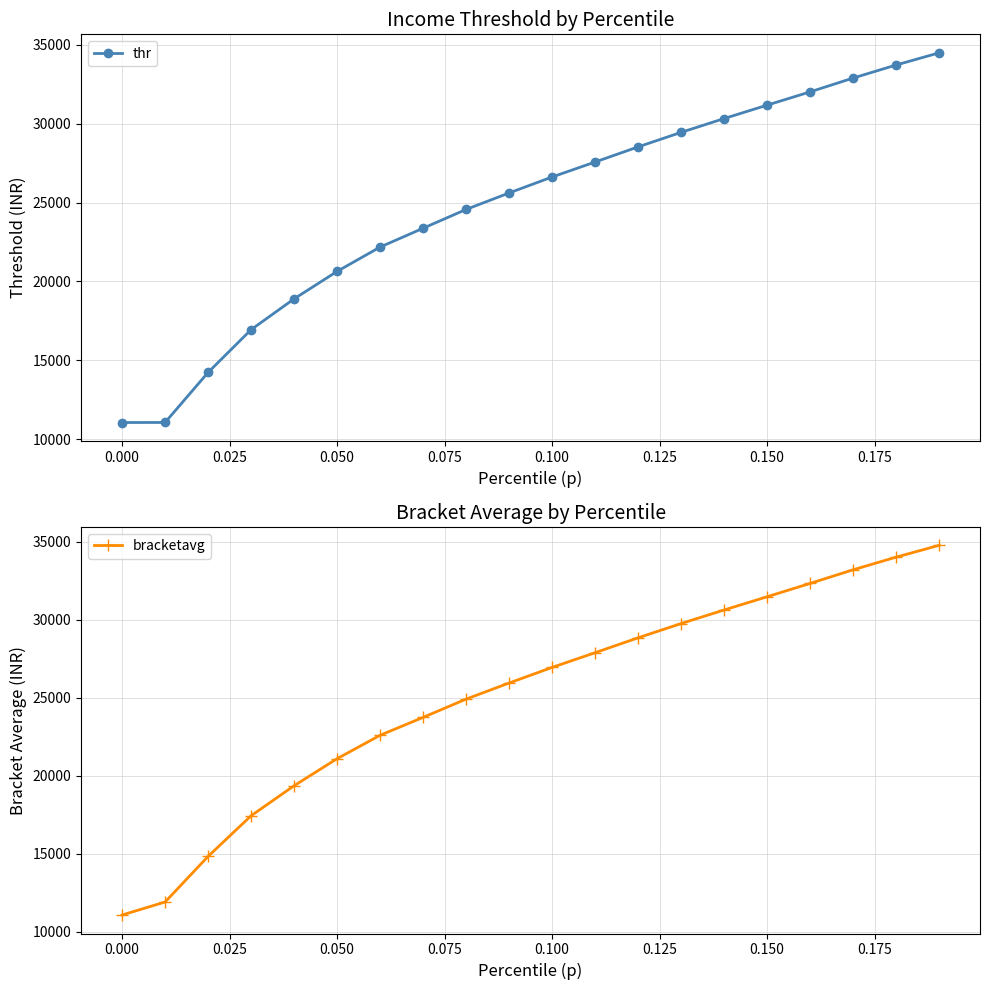

Which series has the largest range (max minus min)?

bracketavg